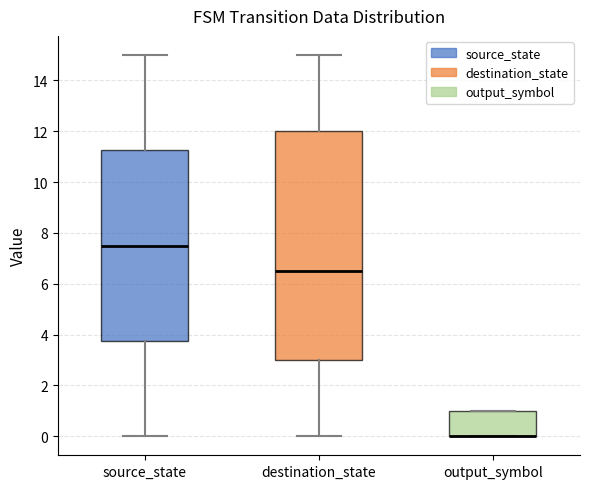

Which box is the tallest, from its lower edge to its upper edge?

destination_state